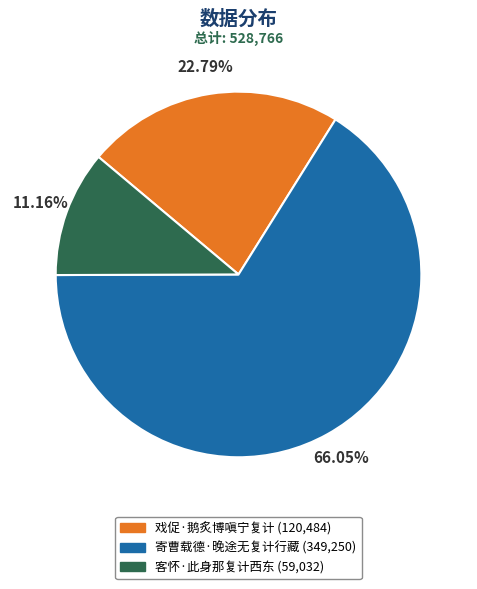

Rank the categories by value from lowest to highest.

客怀·此身那复计西东, 戏促·鹅炙博嗔宁复计, 寄曹载德·晚途无复计行藏